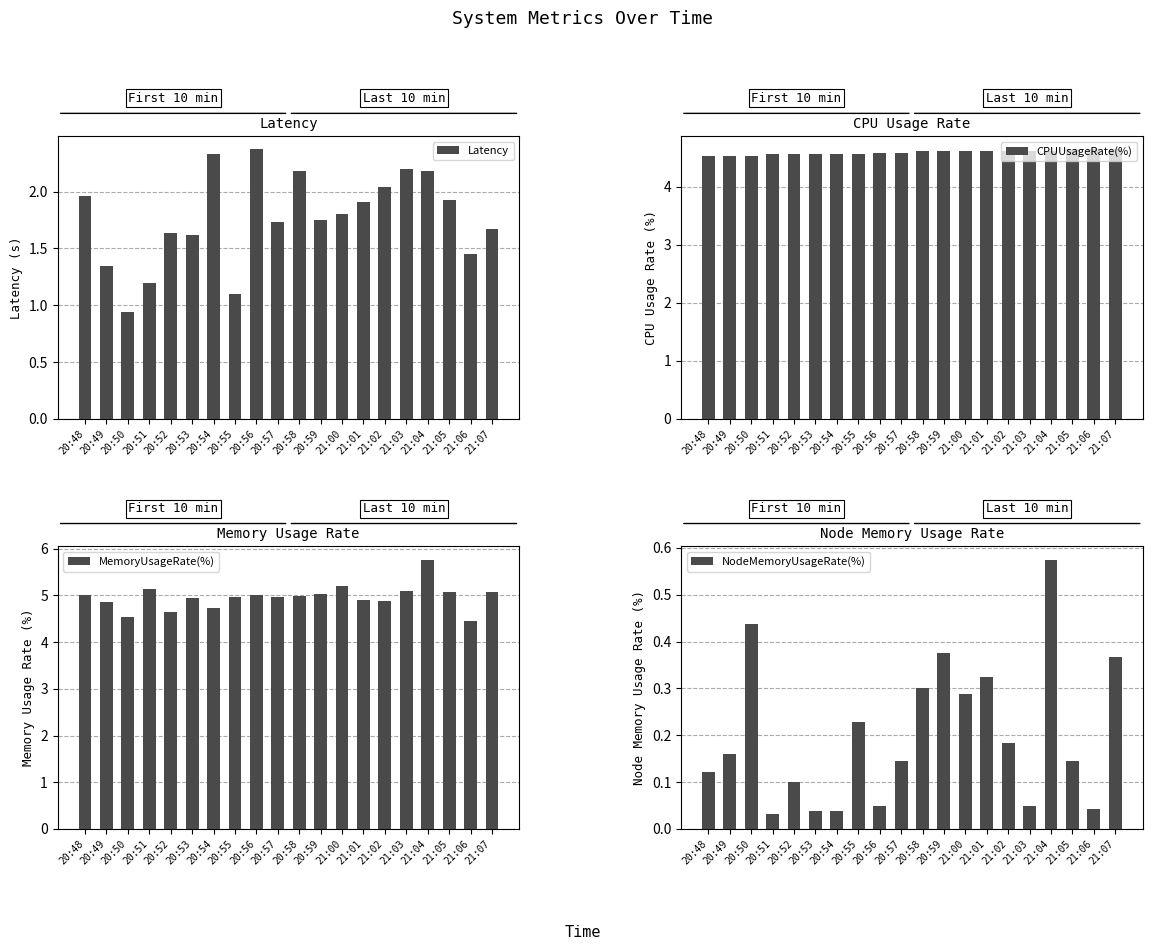

What is the greatest value displayed?

5.8